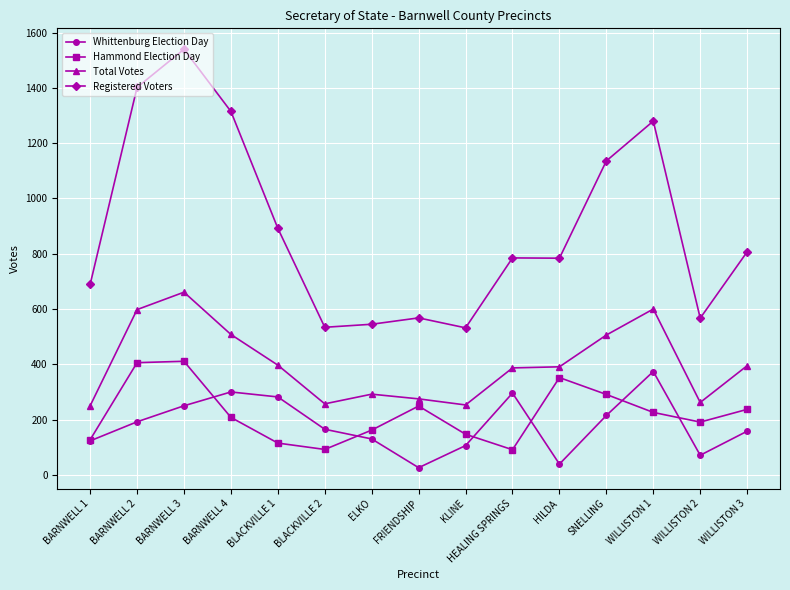

How many values in the Total Votes series are below 391?

7